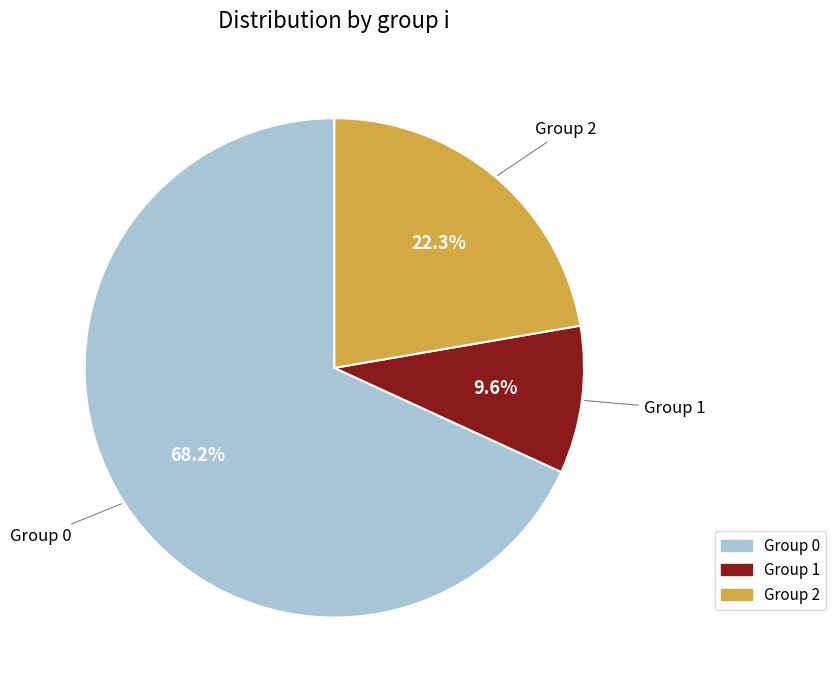

What percentage do Group 2 and Group 0 together represent?

90.4%